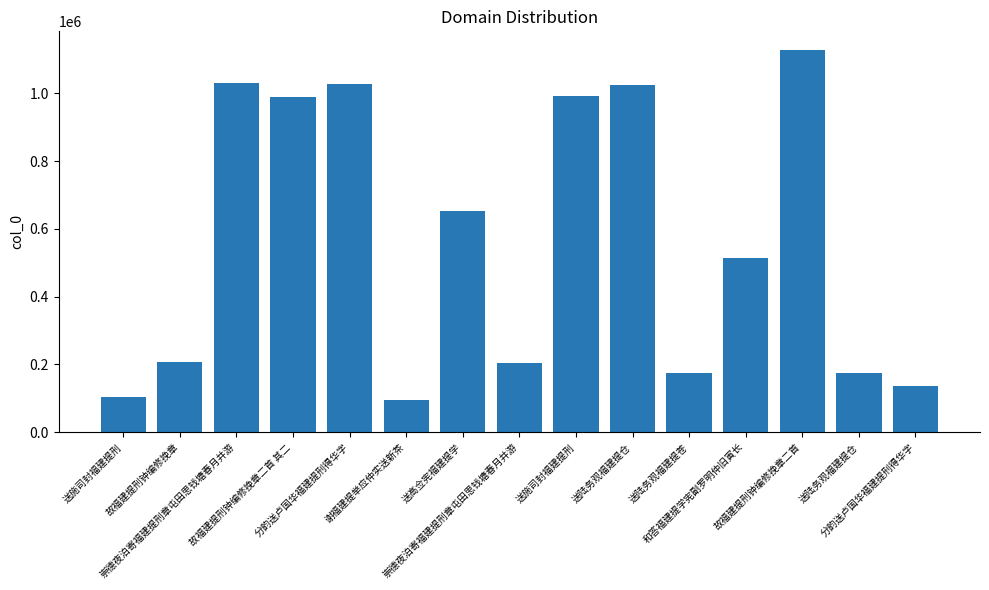

What is the change in value from 崇德夜泊寄福建提刑章屯田思钱塘春月并游 to 分韵送卢国华福建提刑得华字?

-67601